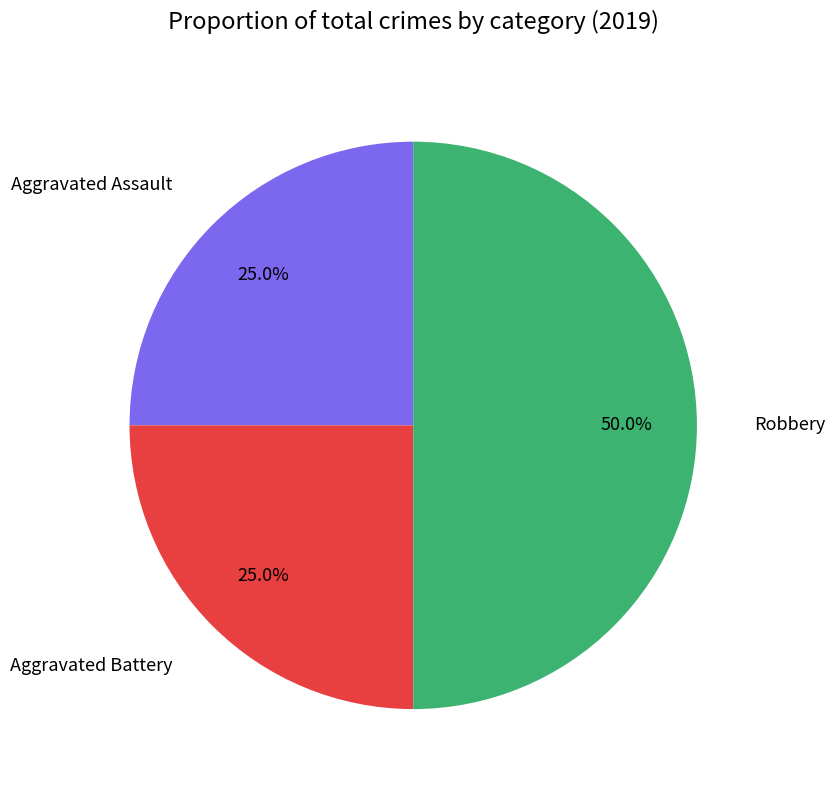

Approximately how many times larger is the value at Robbery compared to Aggravated Battery?

2.0